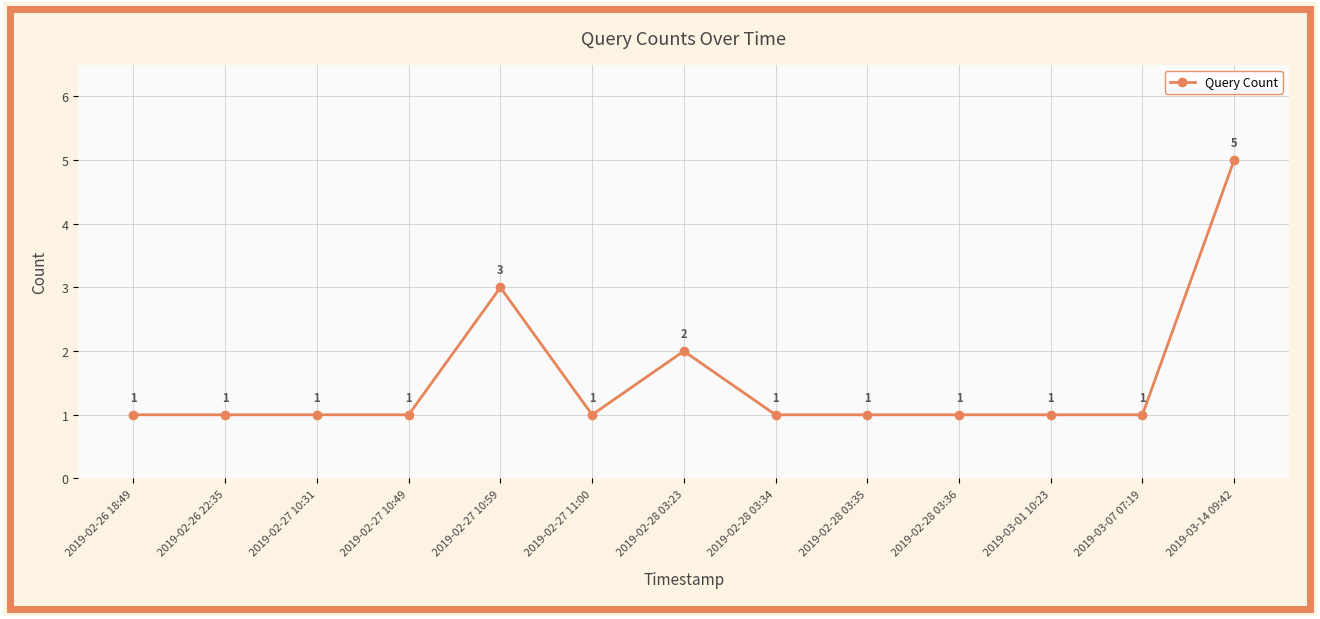

The value at 2019-02-26 18:49 is 1. True or false?

True